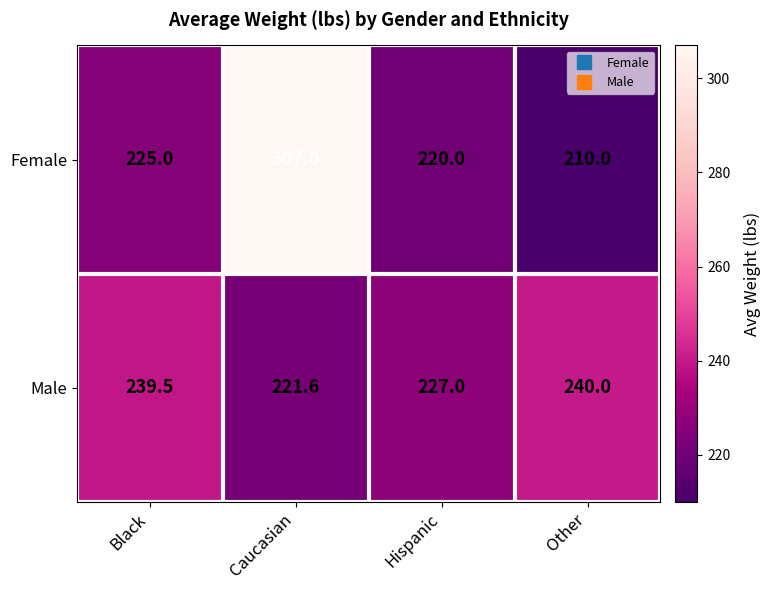

At Hispanic, list the series in order from largest to smallest.

Male, Female